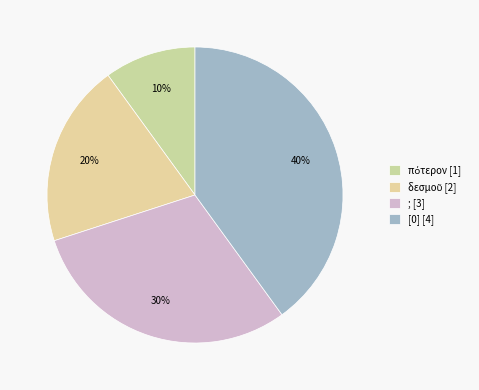

Does πότερον represent more than half of the total?

No